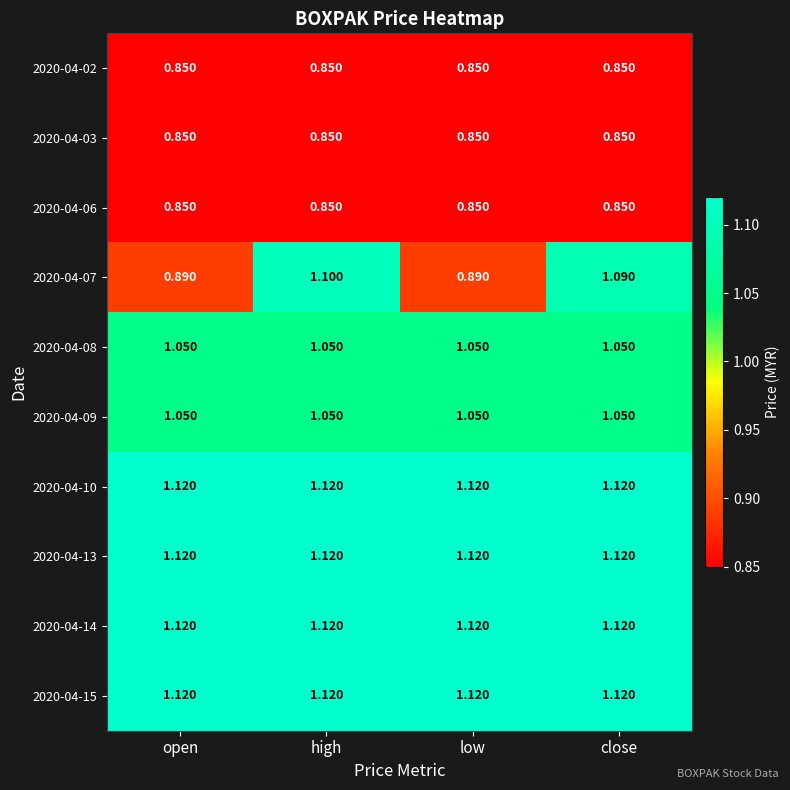

Is the value of 2020-04-02 at open greater than the value of 2020-04-15 at low?

No